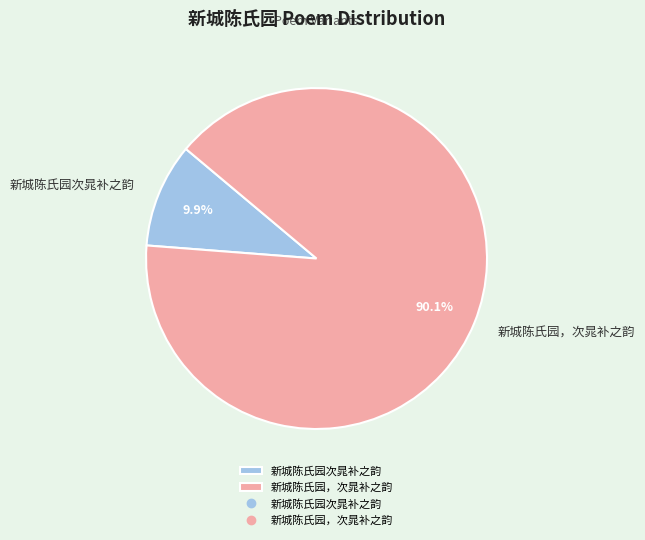

To the nearest percent, what portion does 新城陈氏园次晁补之韵 represent?

10%